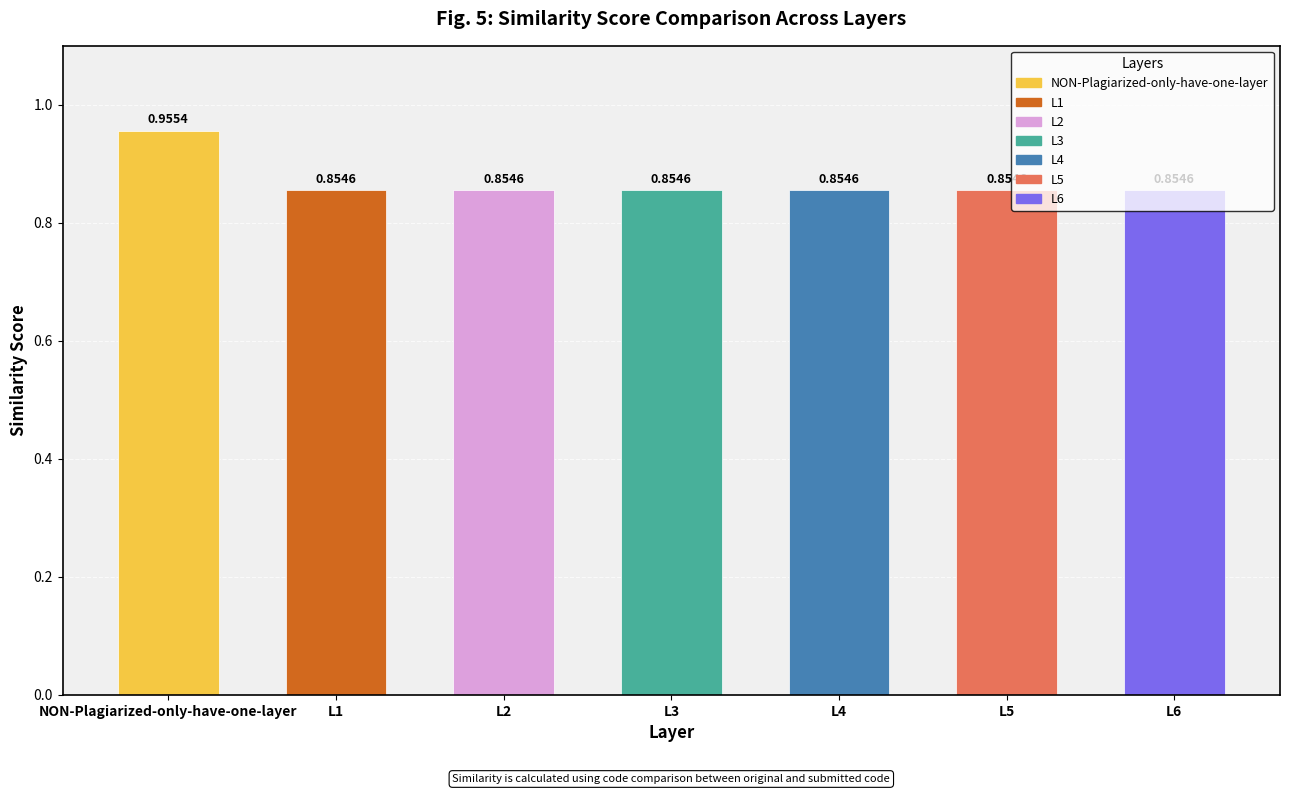

True or false: the data shows 0.2 at L3.

False